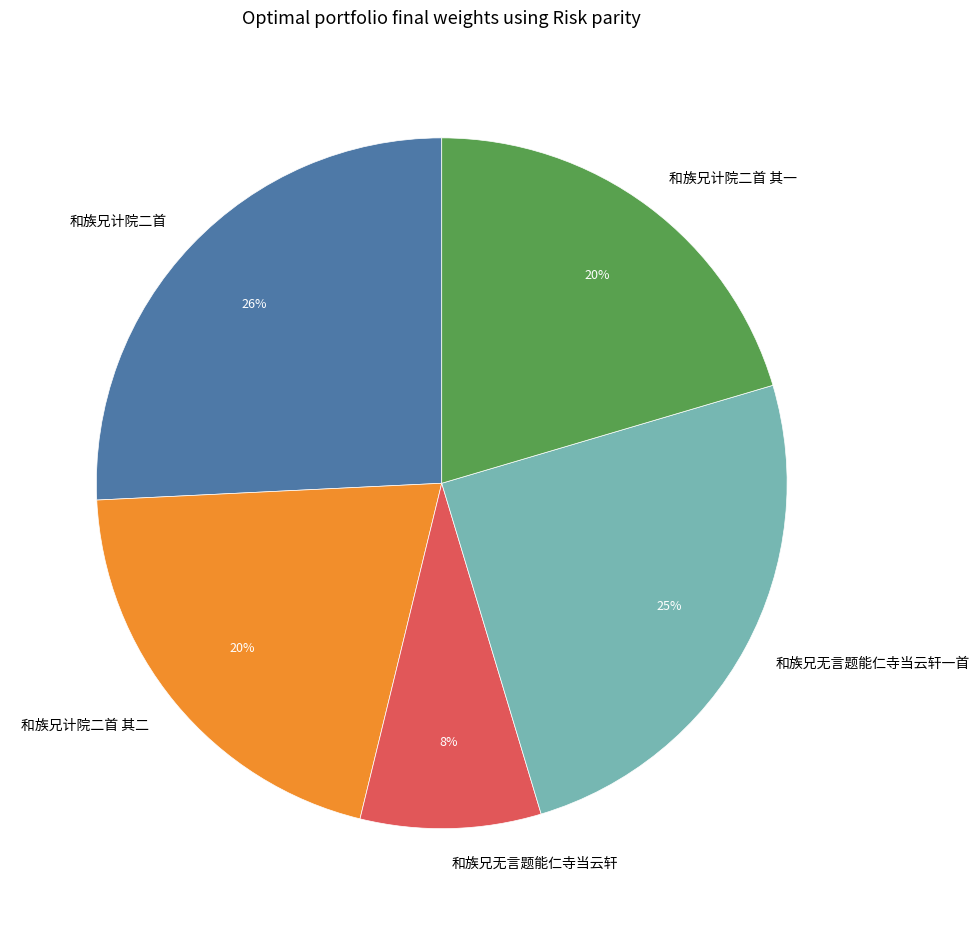

Is the sum of 和族兄计院二首 其二 and 和族兄计院二首 greater than half?

No